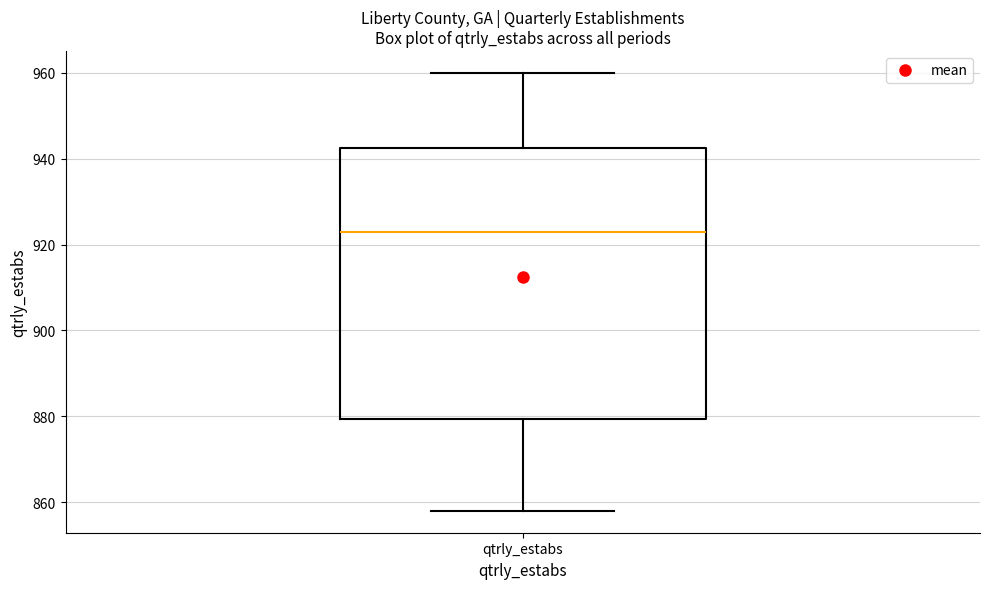

Transcribe this box plot: give where the median line is, the range the box spans, and where the two whiskers end, as read against the y-axis. The values are not printed on the chart, so give them approximately, as read against the axis.

median 924, box 880 to 942, whiskers 858 to 960